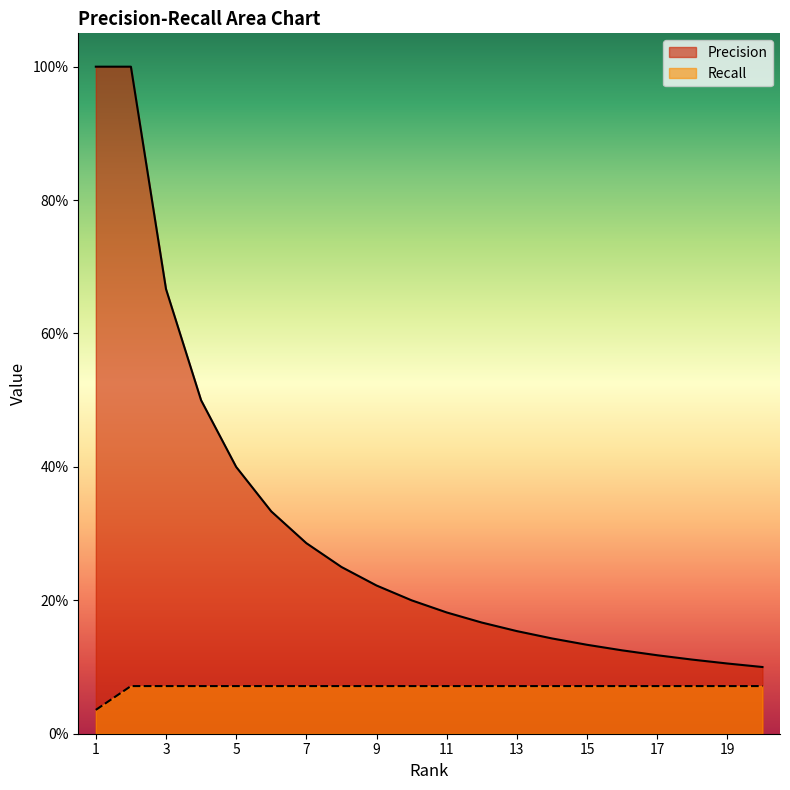

Rank the series by their maximum value, from highest to lowest.

Precision, Recall